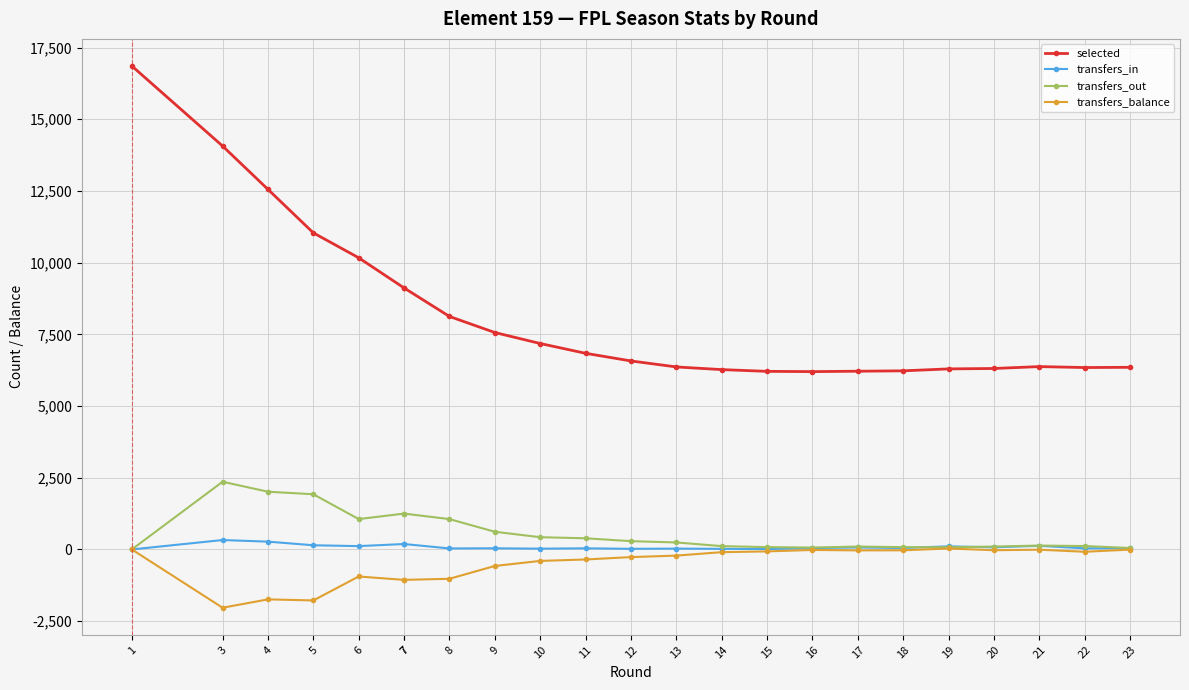

Which series has the widest spread of values?

selected